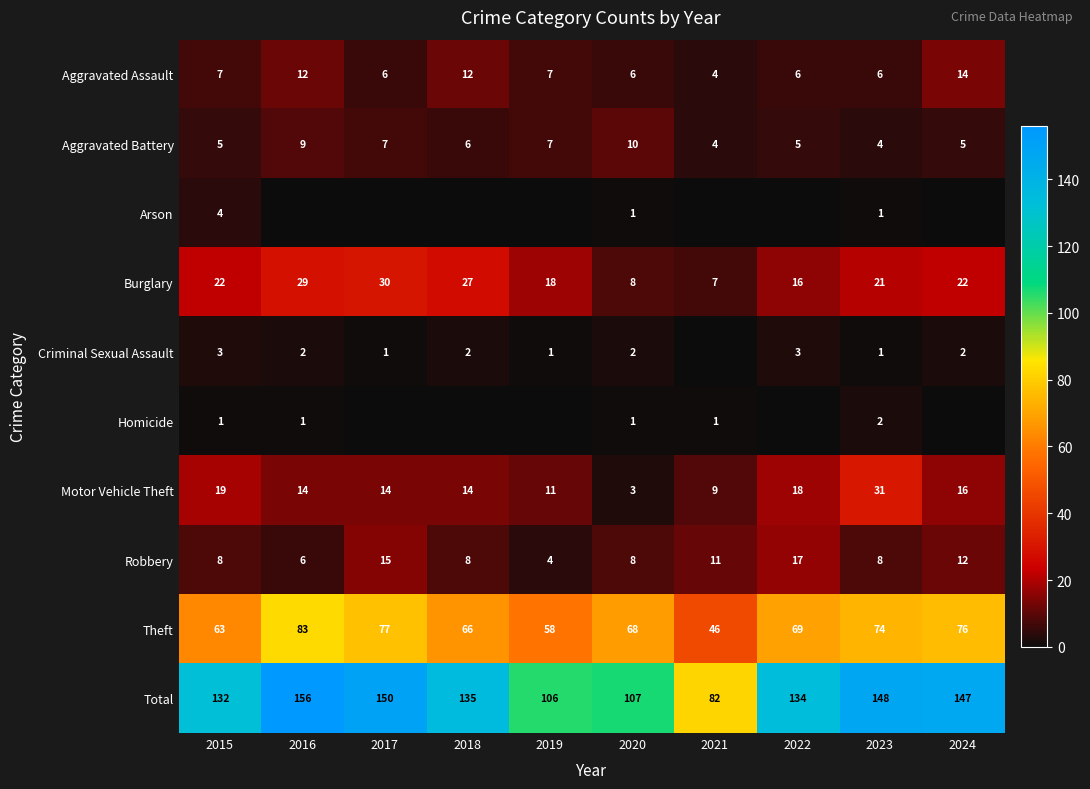

At which label does Motor Vehicle Theft first exceed 14?

2015